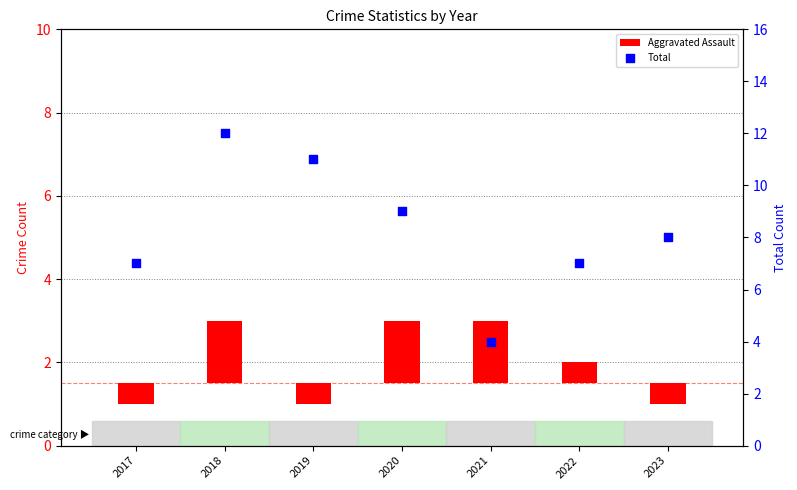

At how many categories does at least one series exceed 10?

2